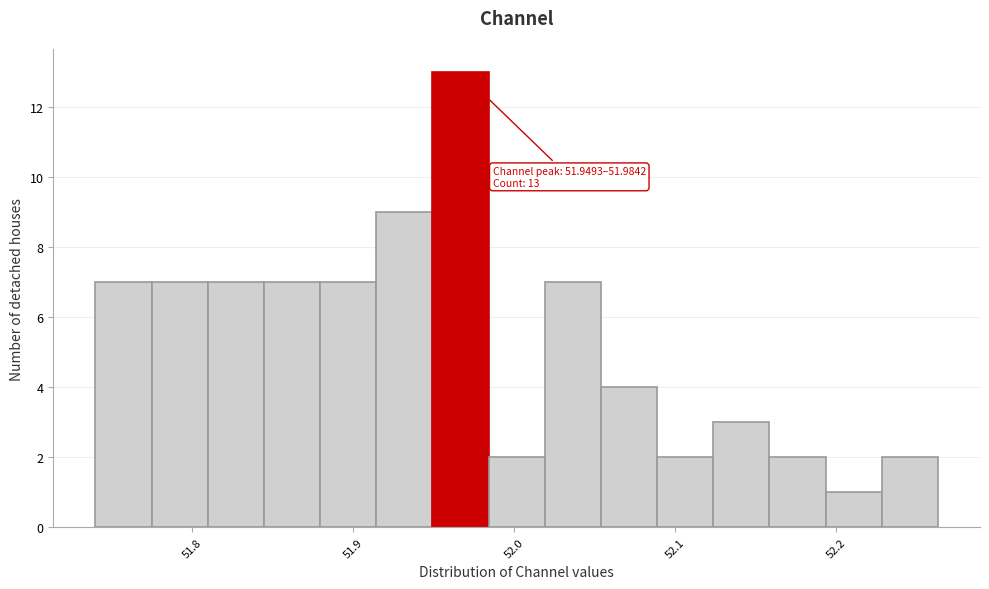

Read against the x-axis, roughly where is the centre of the tallest bar?

51.97